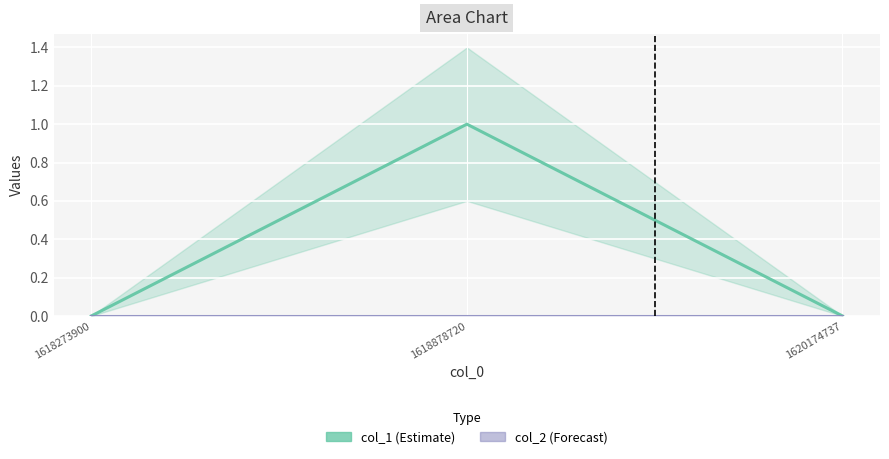

What is the total value across all series at 1618878720?

1